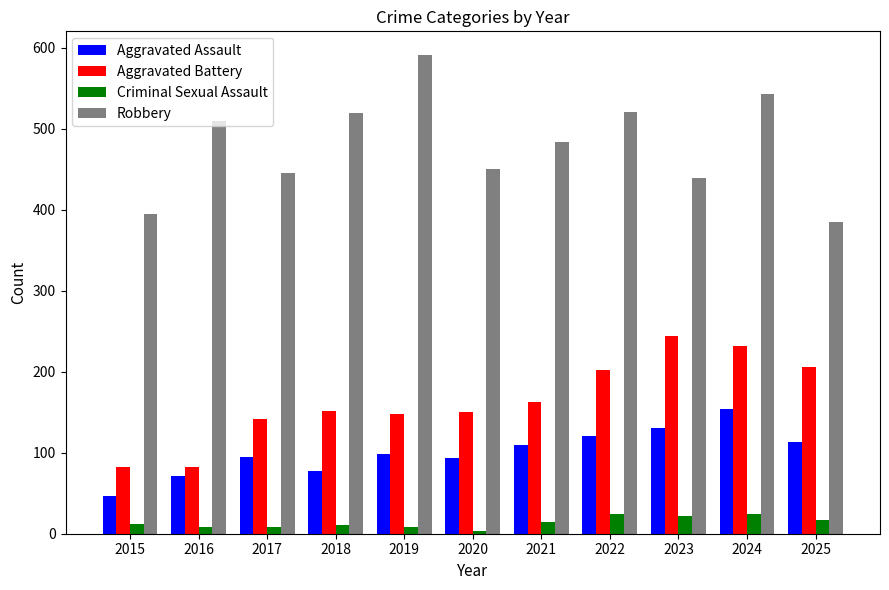

What is the difference between the highest and lowest values at 2025?

368